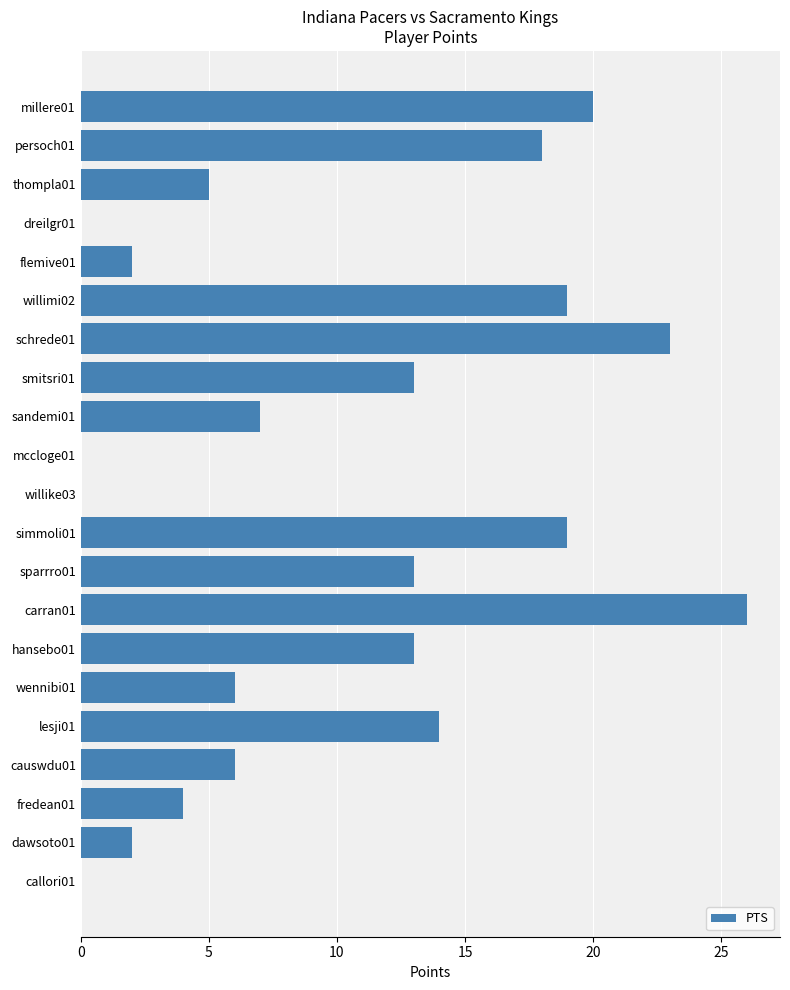

Approximately how many times larger is the value at millere01 compared to willimi02?

1.1